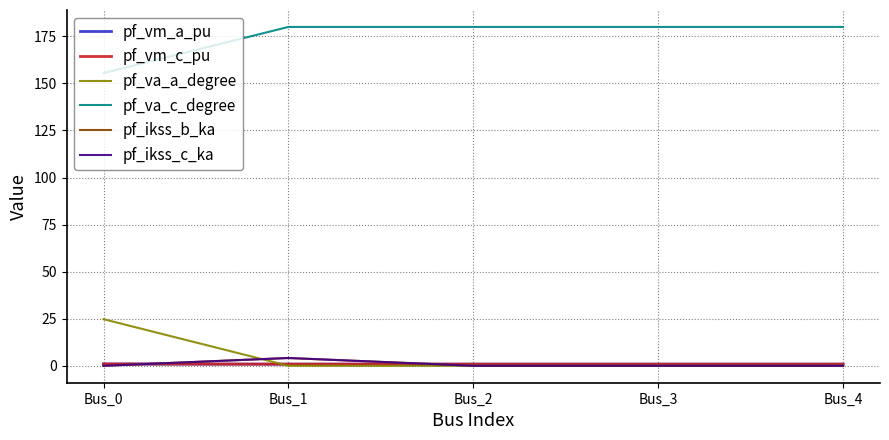

Is this an area chart (filled region under the line)?

No